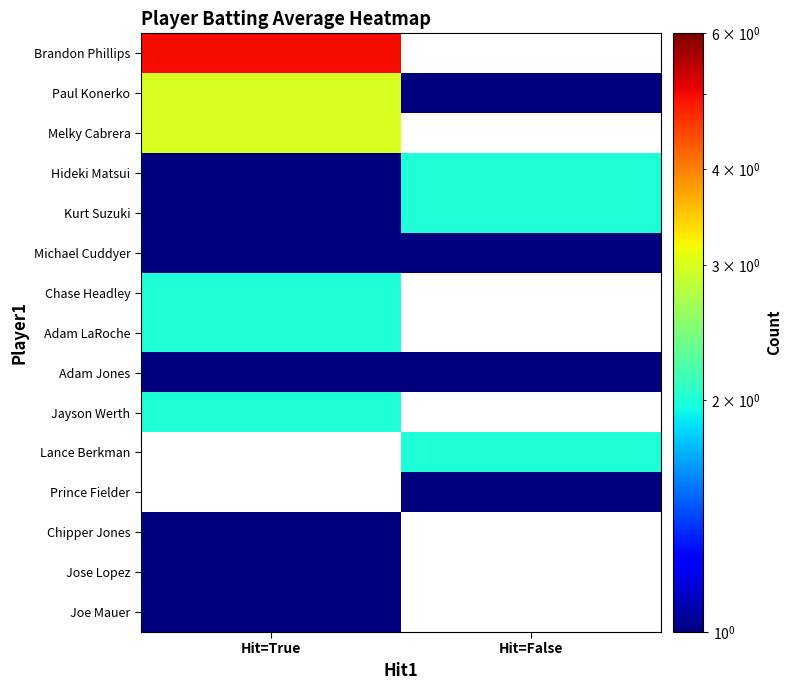

At which category does the chart reach its minimum across all series?

Hit=False